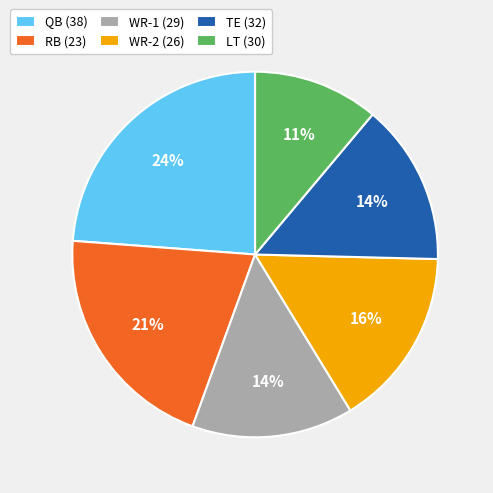

To the nearest percent, what is the difference between the WR-2 (26) and LT (30) slice percentages?

5%